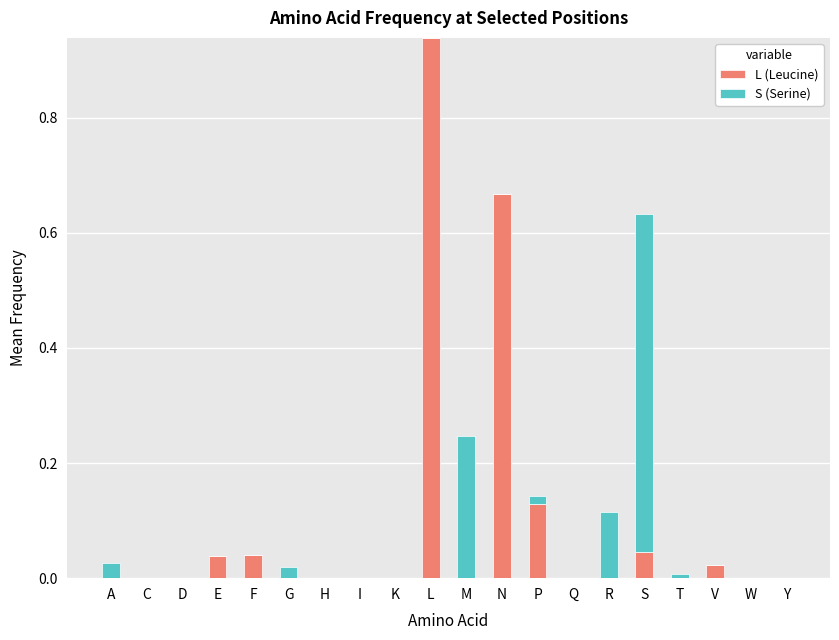

At which category is the sum across all series the highest?

L